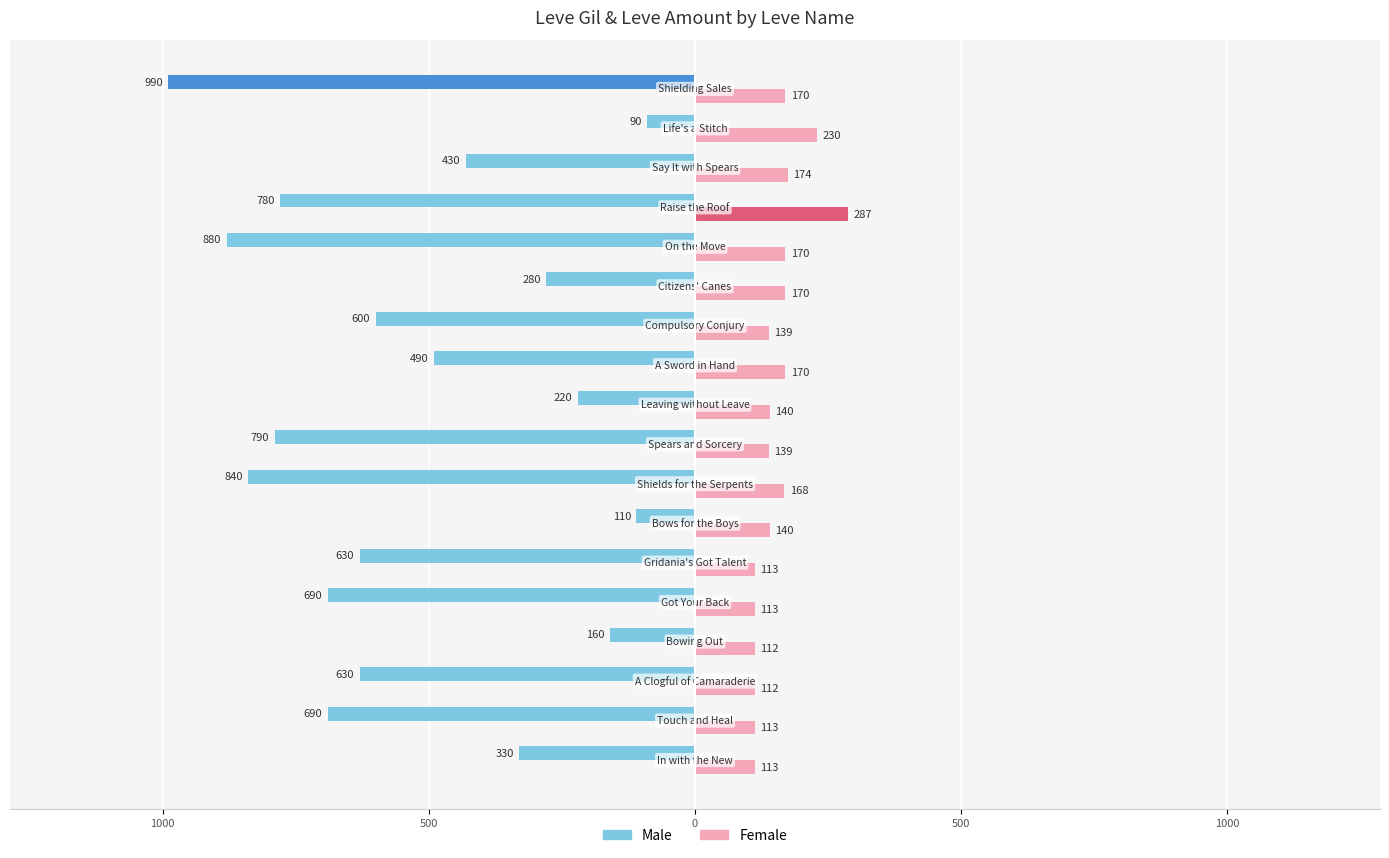

What are all the series names shown in the legend?

Male, Female